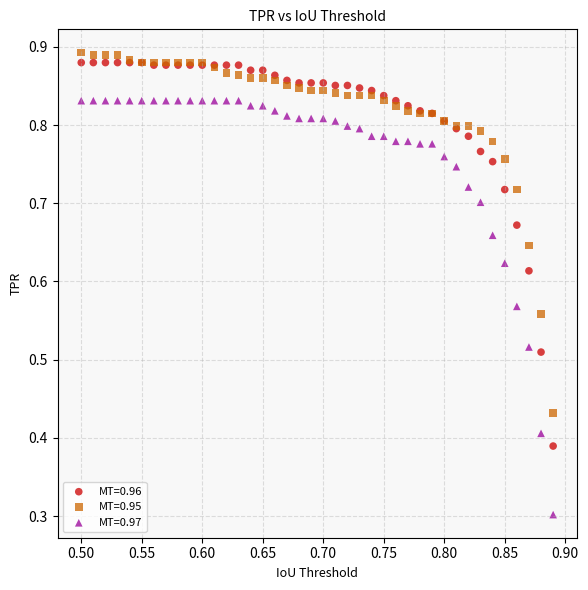

Which series has the largest Y range (max minus min)?

MT=0.97